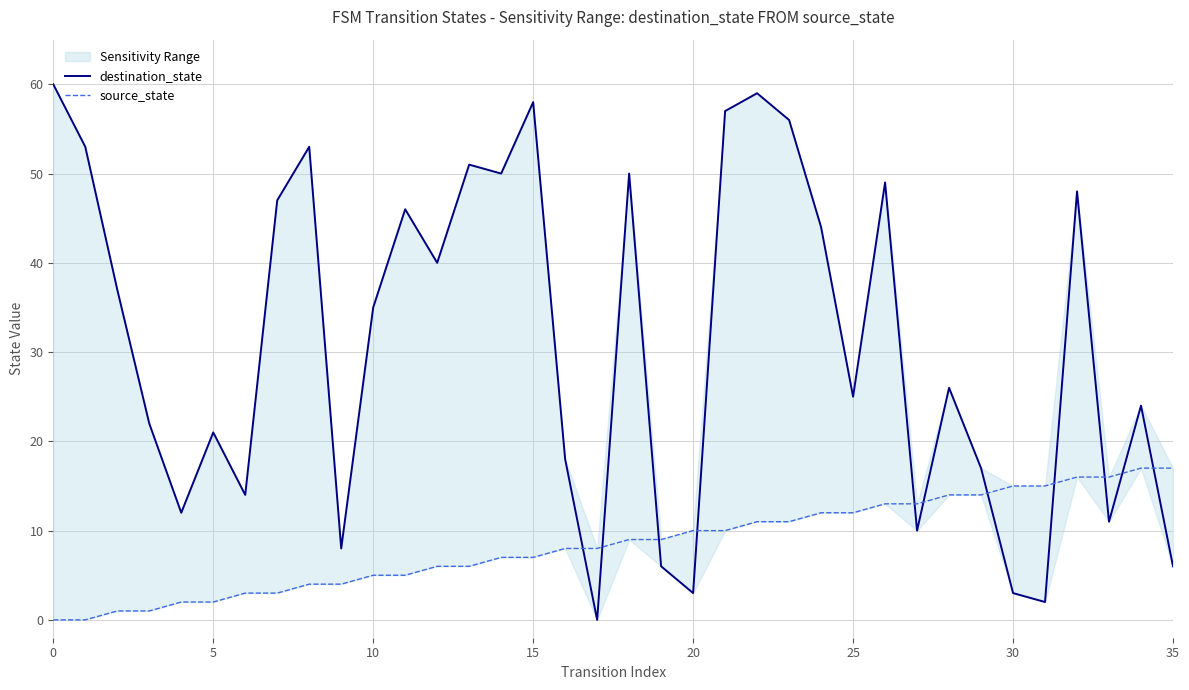

How many lines are shown in the chart?

2